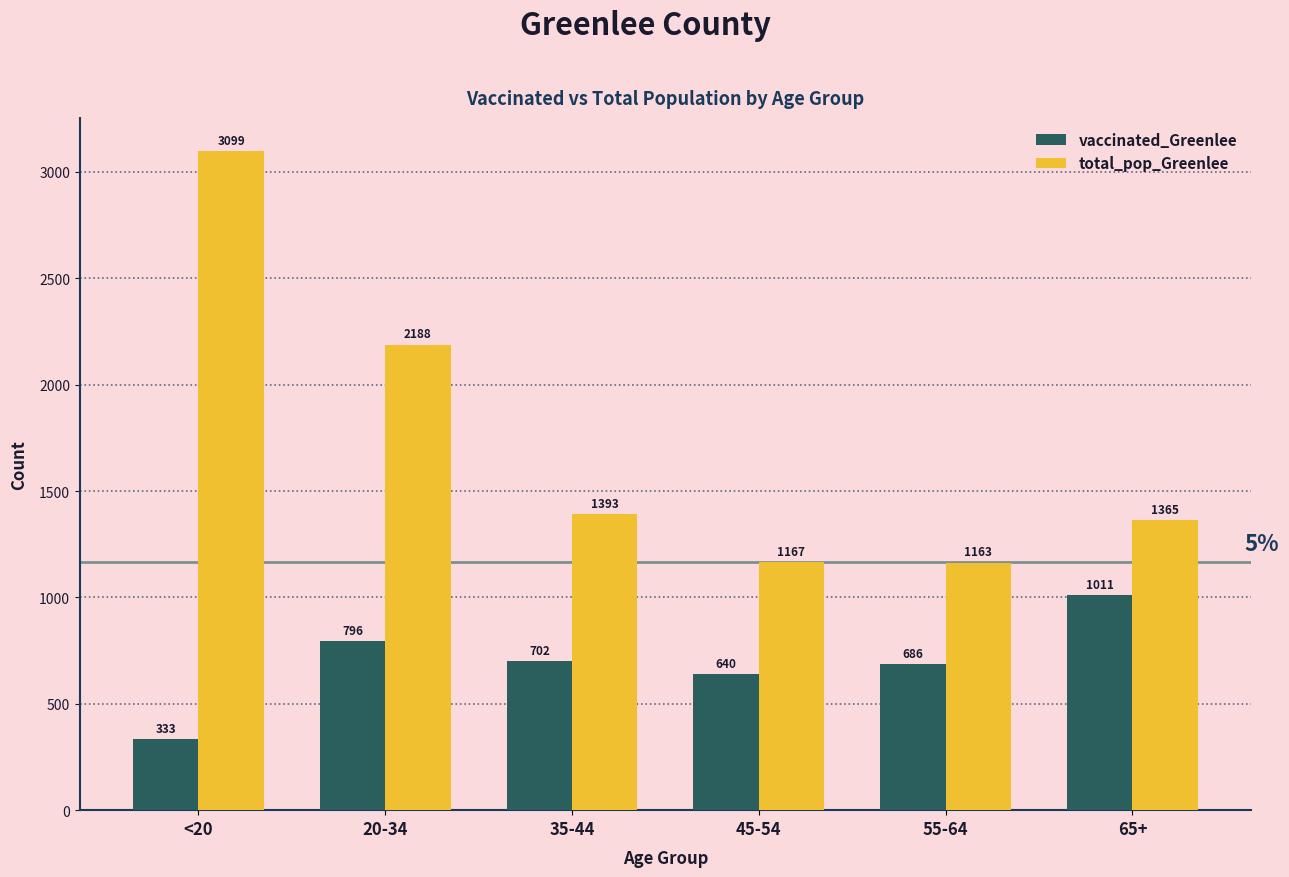

What are all the series names shown in the legend?

vaccinated_Greenlee, total_pop_Greenlee